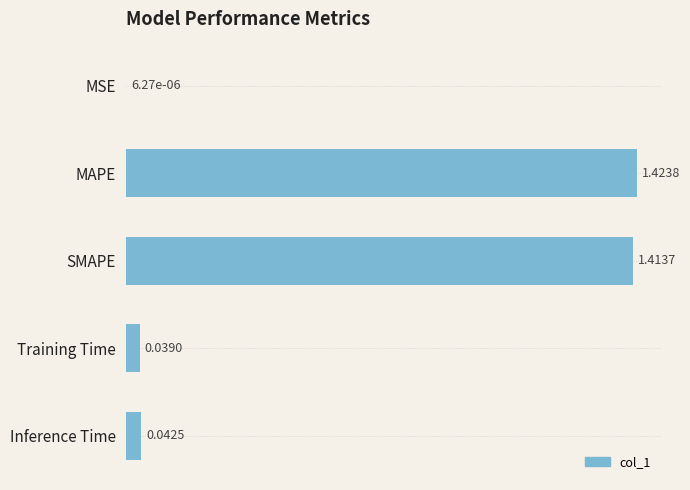

Between MSE and SMAPE, which is larger?

SMAPE